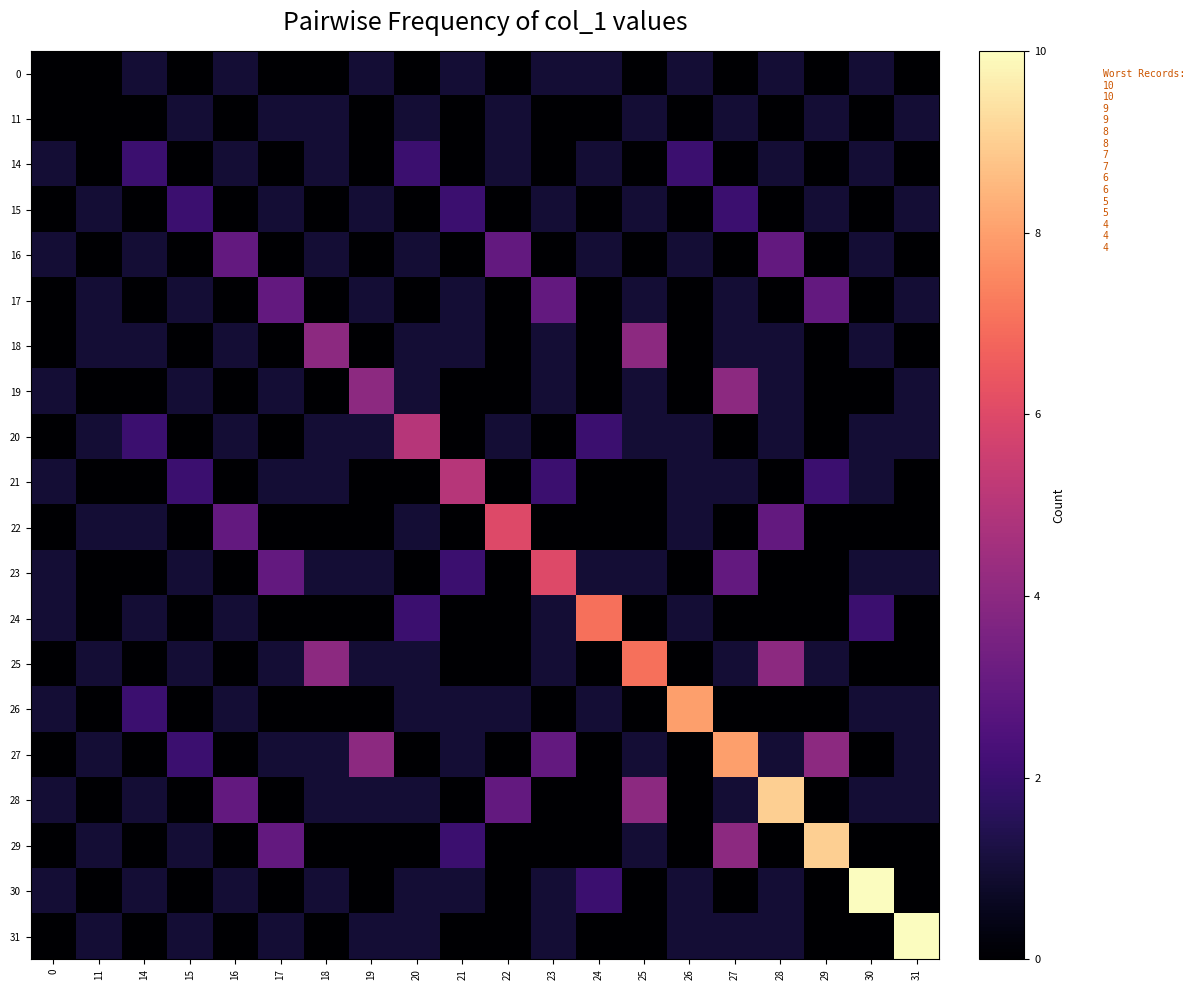

What is the total value across all series at 29?

21